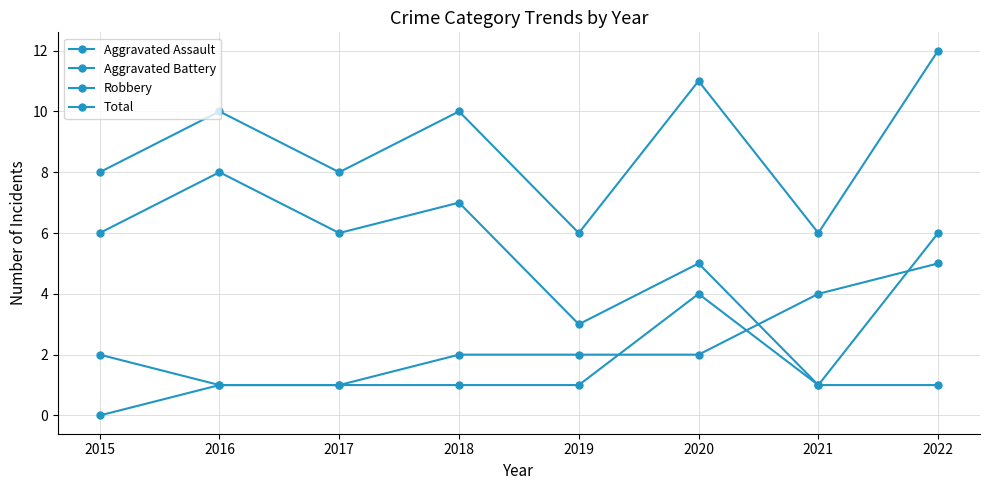

How many distinct data groups are displayed?

4